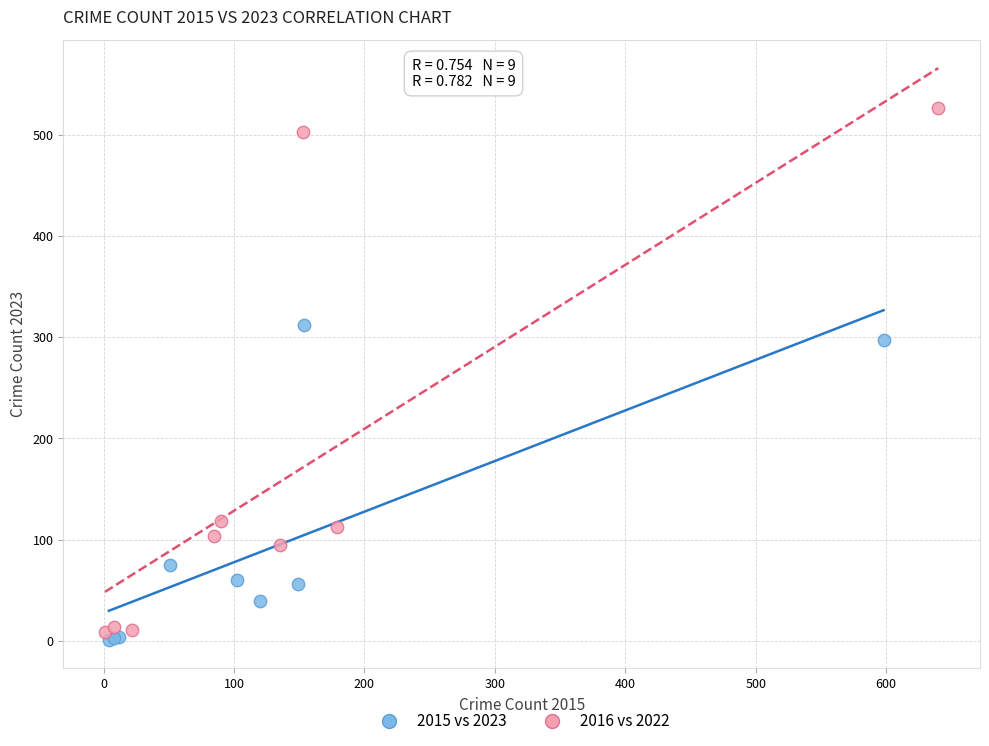

What are all the series names shown in the legend?

2015 vs 2023, 2016 vs 2022